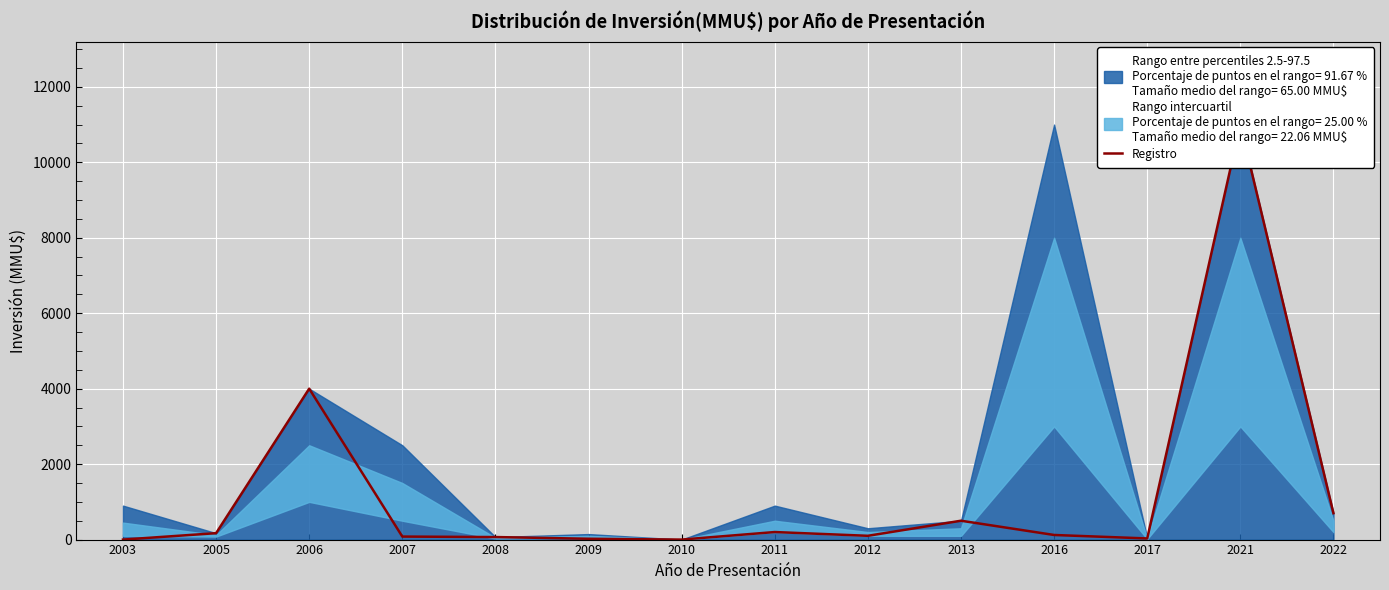

Is it true that the value at 2008 is 14?

False